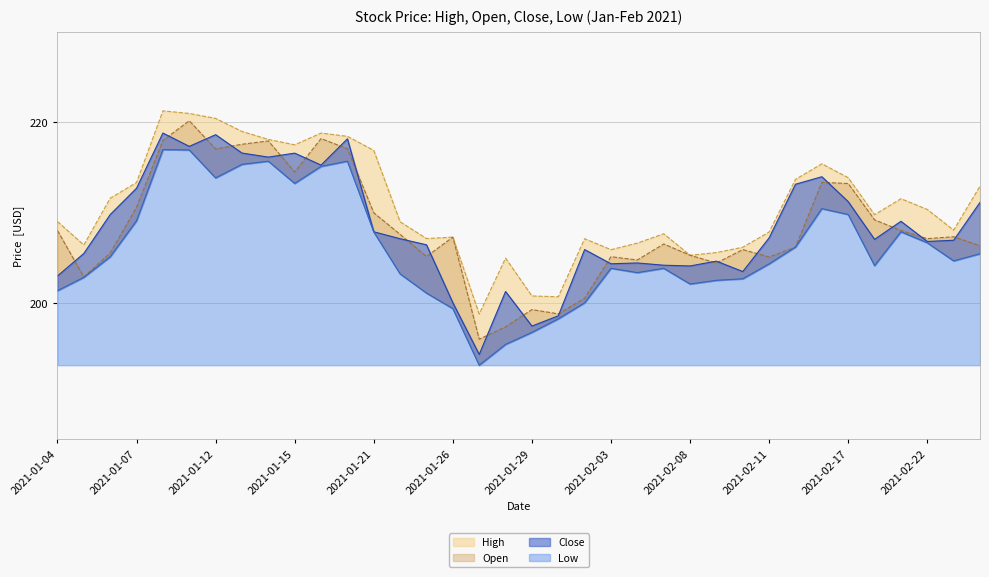

What is the value of the Low point at the 10th from the left?

213.2